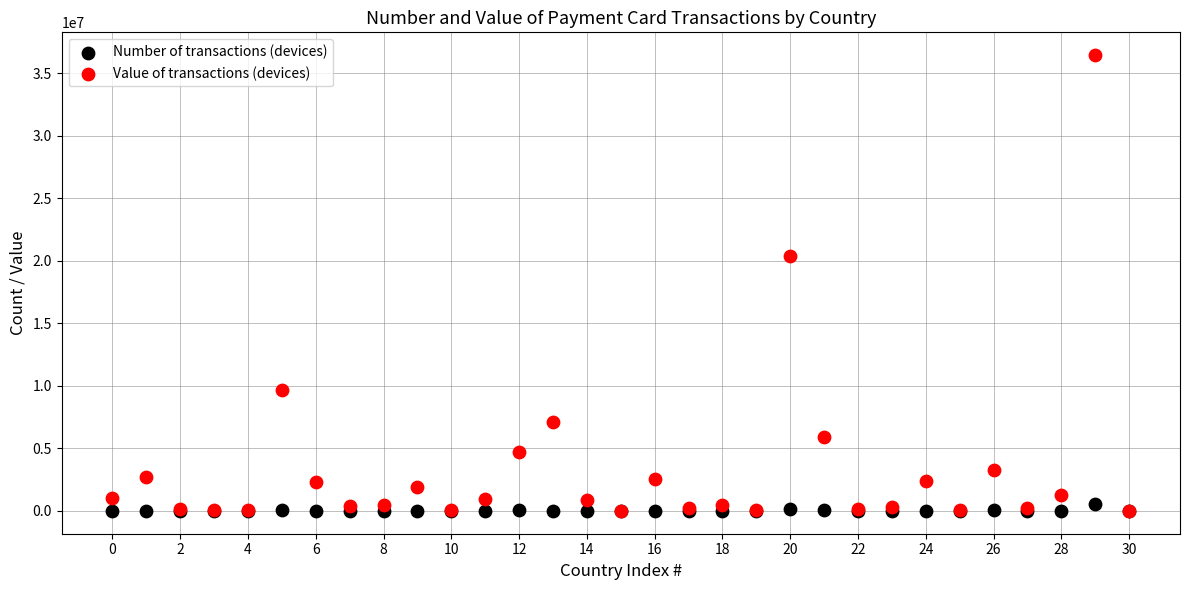

In the Value of transactions (devices) series, what Y value is closest to 18234351?

20379033.4